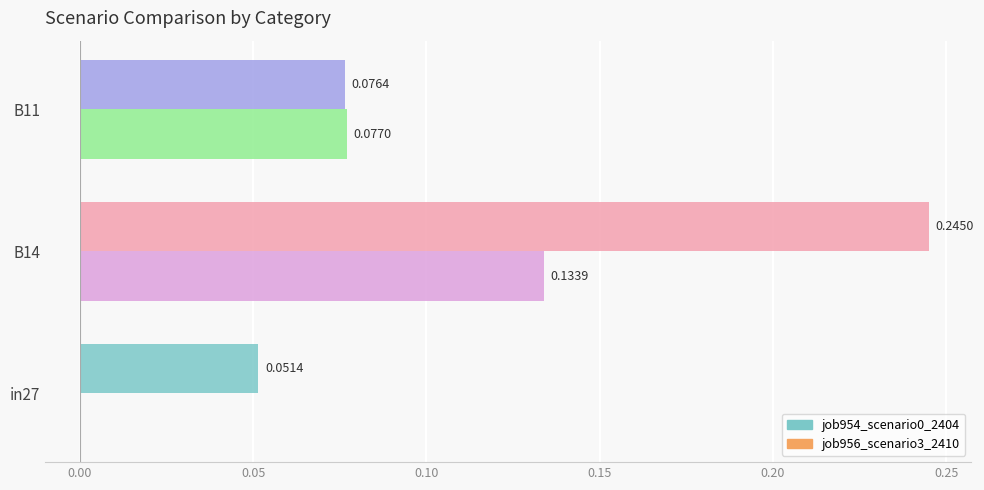

At which category is the sum across all series the highest?

B14